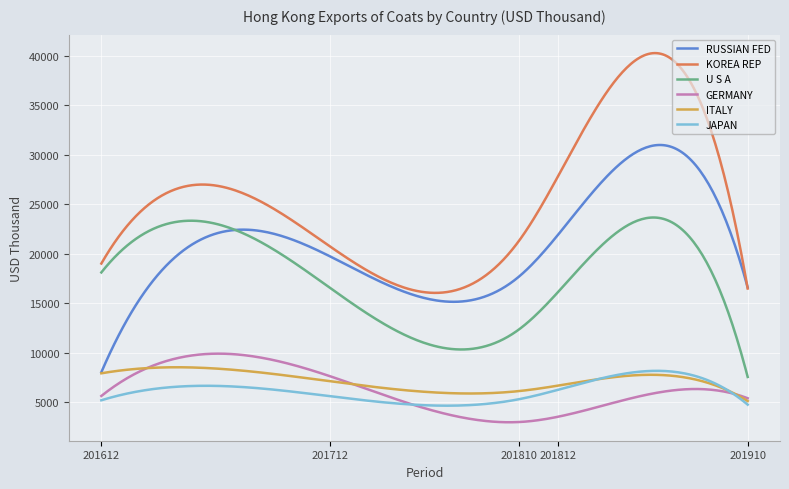

What are all the series names shown in the legend?

RUSSIAN FED, KOREA REP, U S A, GERMANY, ITALY, JAPAN